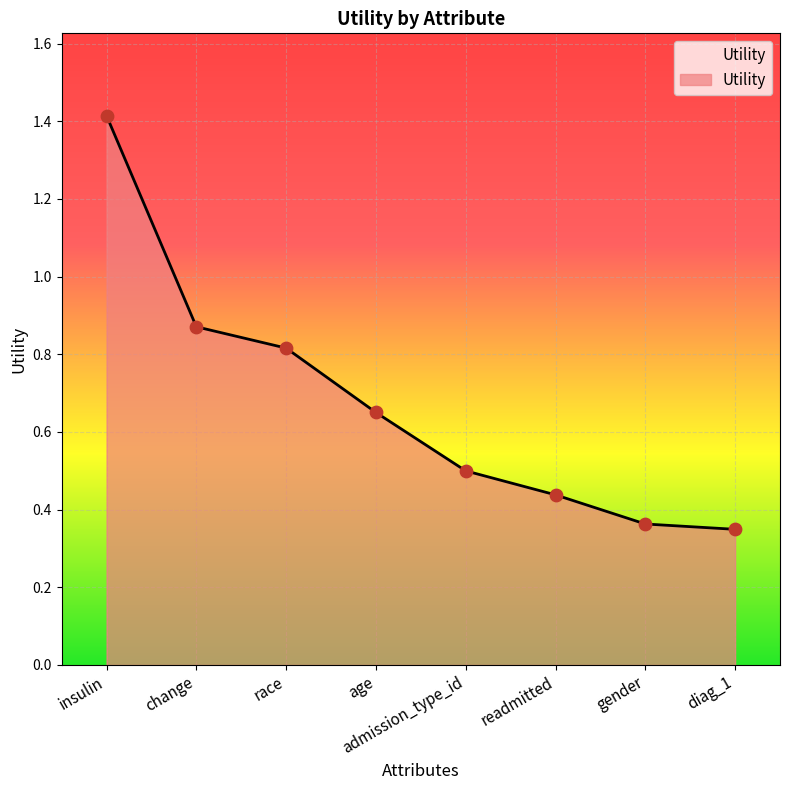

What is the change in value from age to gender?

-0.3